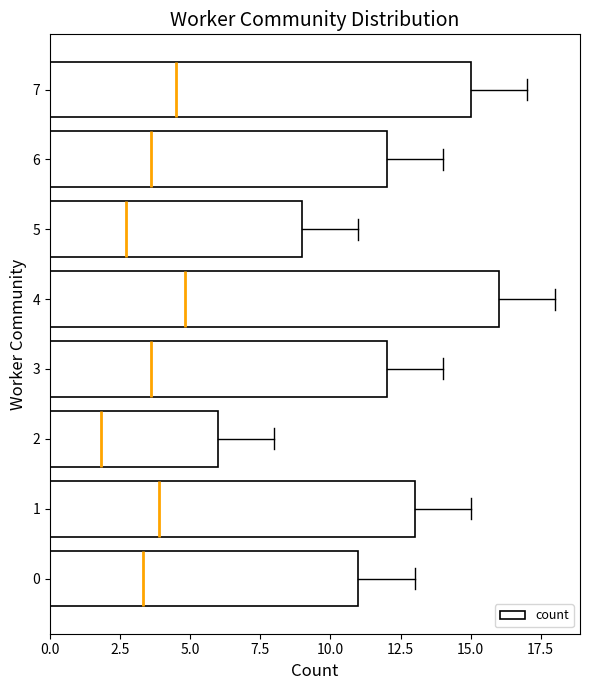

The value at 2 is 6. True or false?

True